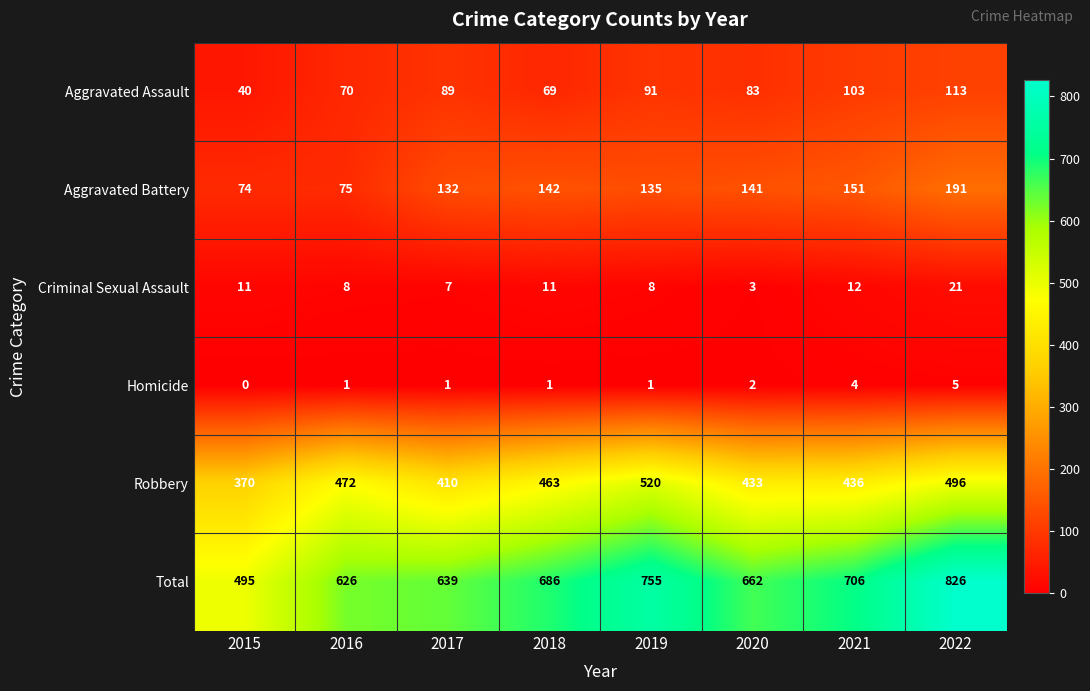

What is the highest value of the Robbery series?

520